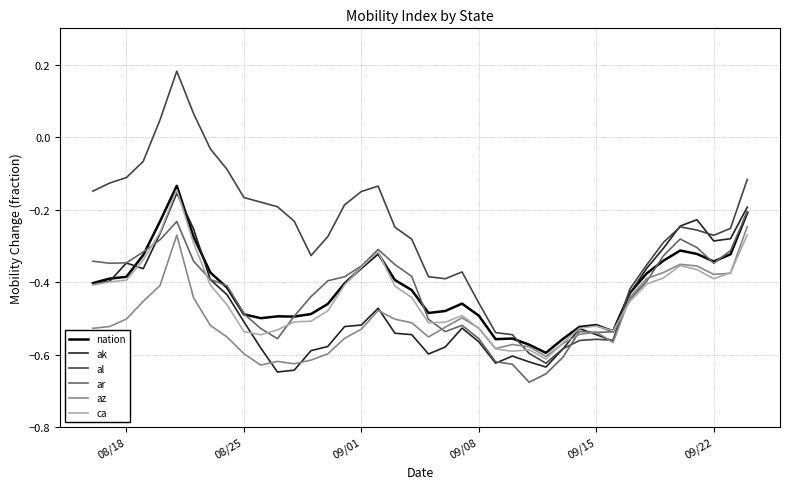

Which series has the largest range (max minus min)?

al